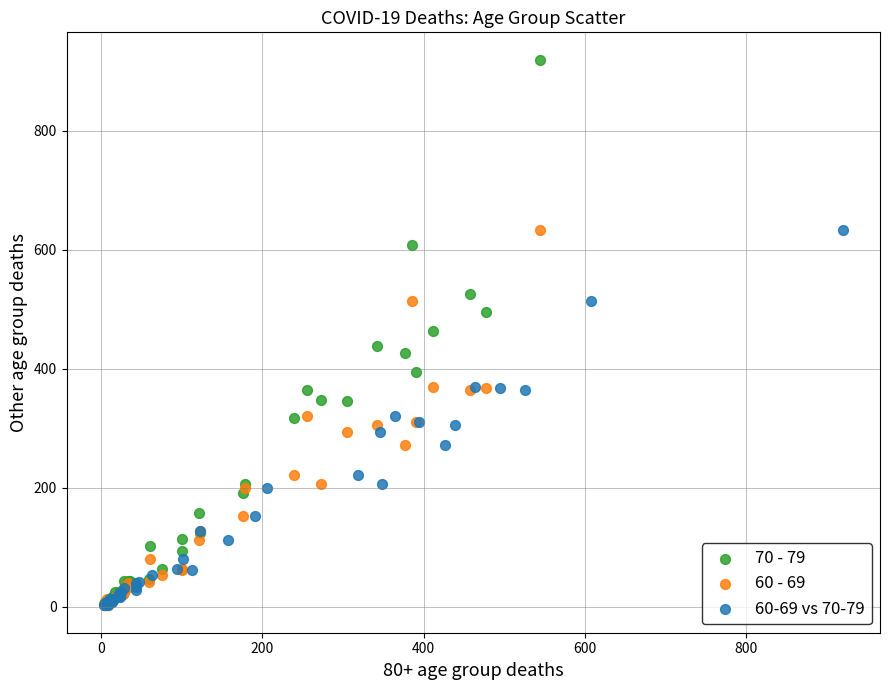

Which series has the widest spread of Y values?

70 - 79